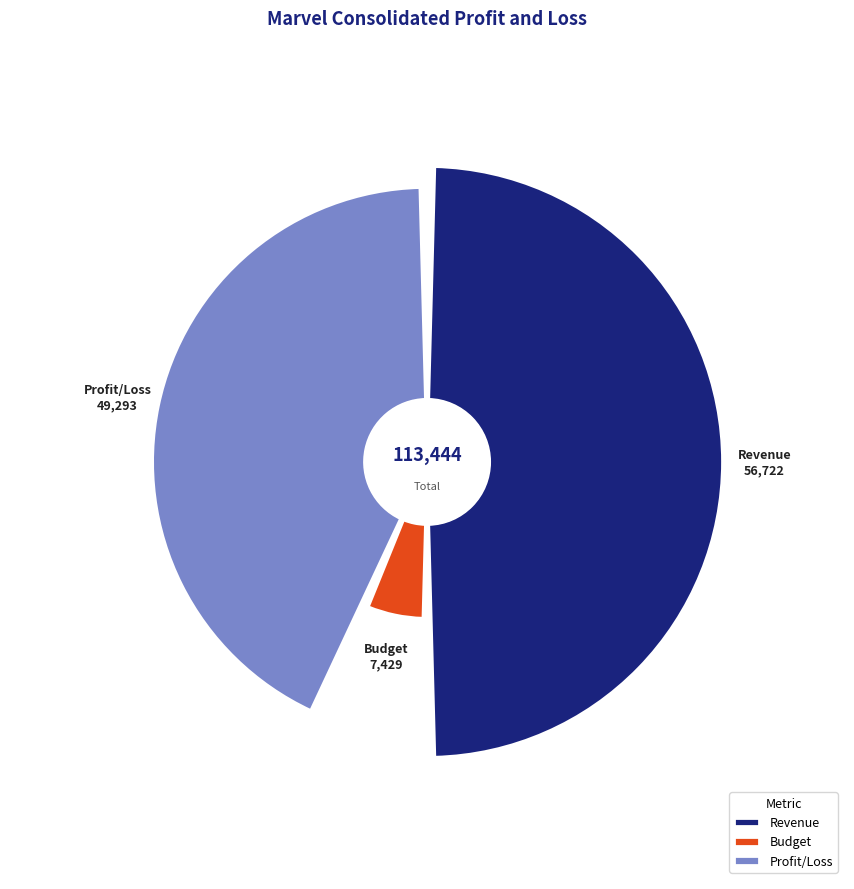

To the nearest percent, what is the difference between the largest and smallest slice percentages?

43%